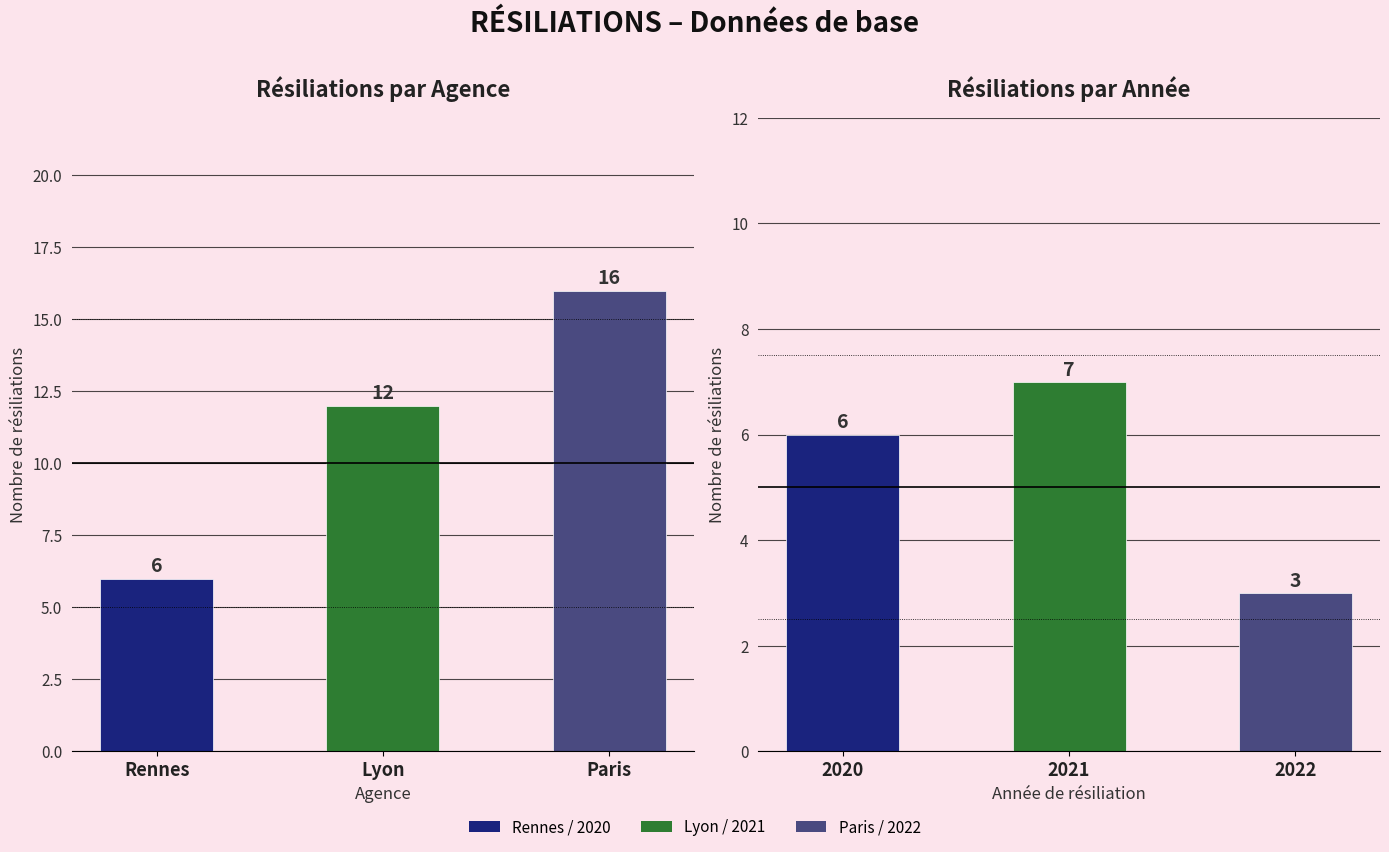

How many Résiliations par an values are between 3 and 7?

3